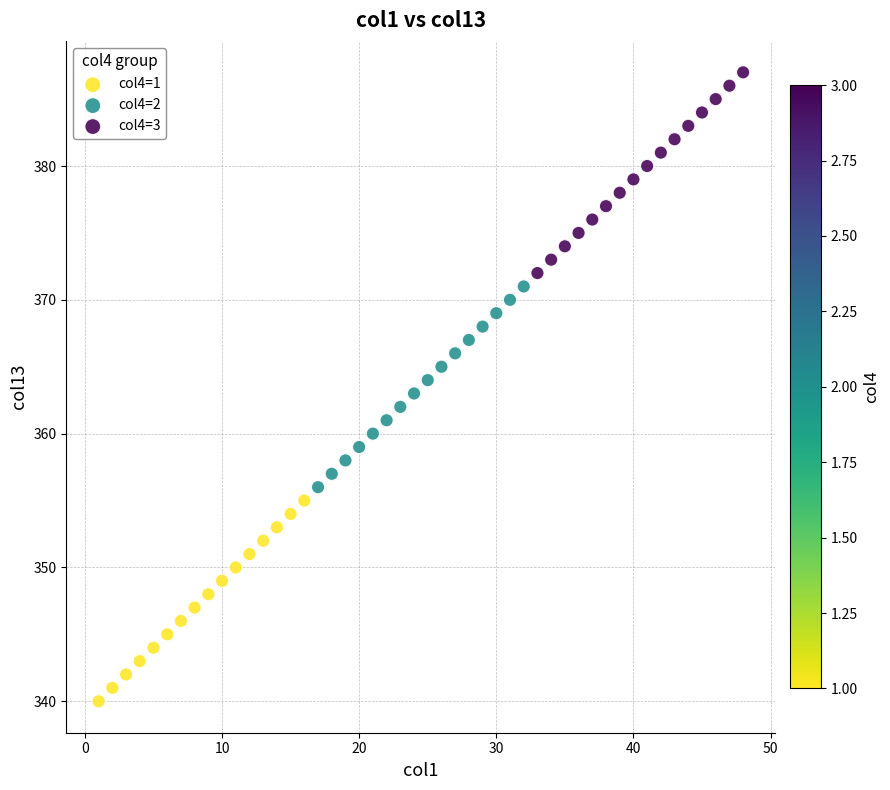

Which series reaches the minimum Y coordinate?

col4=1